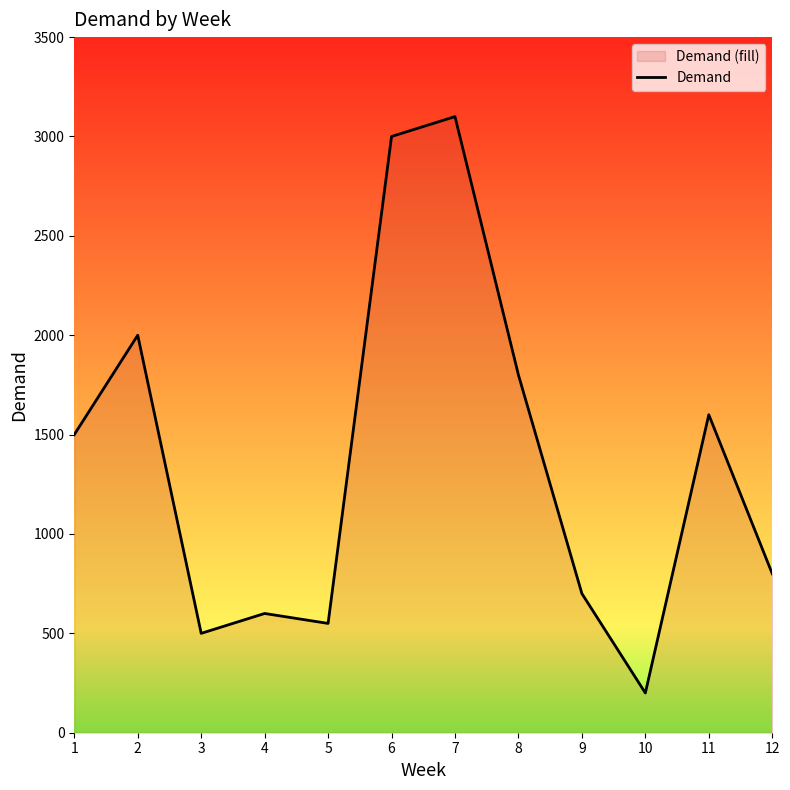

Reading left to right, what are all the values shown in this chart?

1500	2000	500	600	550	3000	3100	1800	700	200	1600	800